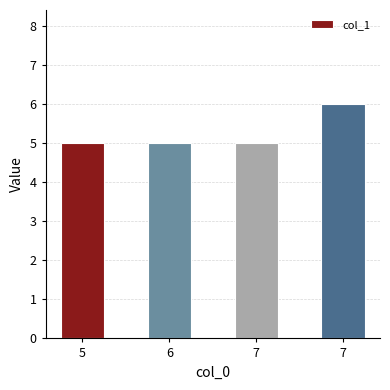

At which label is the value closest to 5?

5